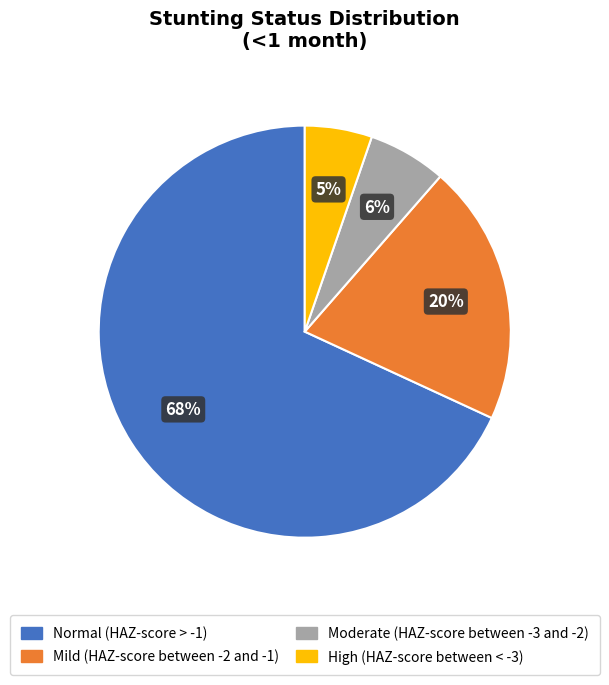

What percentage is the Mild (HAZ-score between -2 and -1) slice, to the nearest percent?

20%